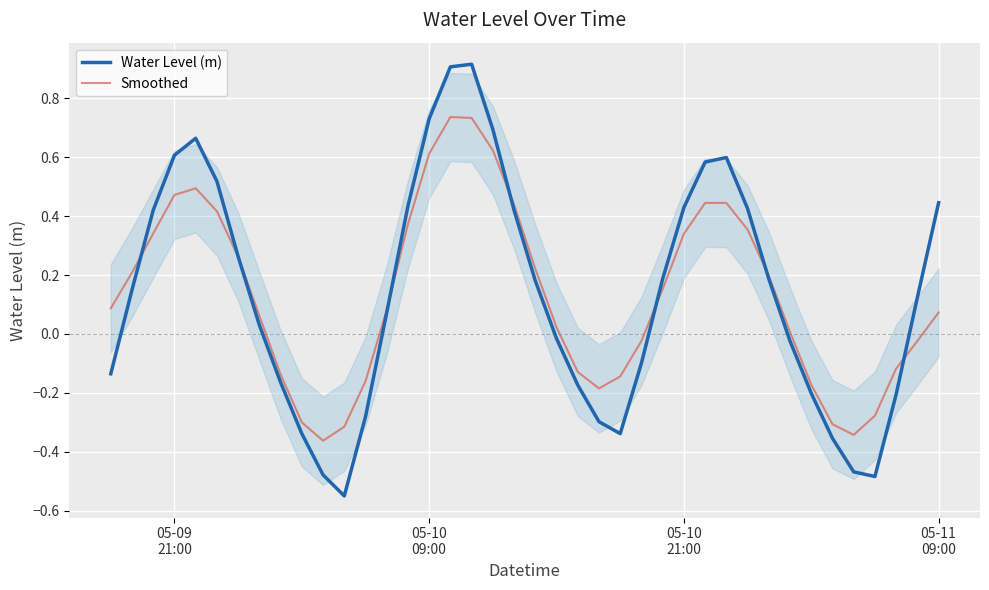

What is the value of the Smoothed point at the 6th from the left?

0.4